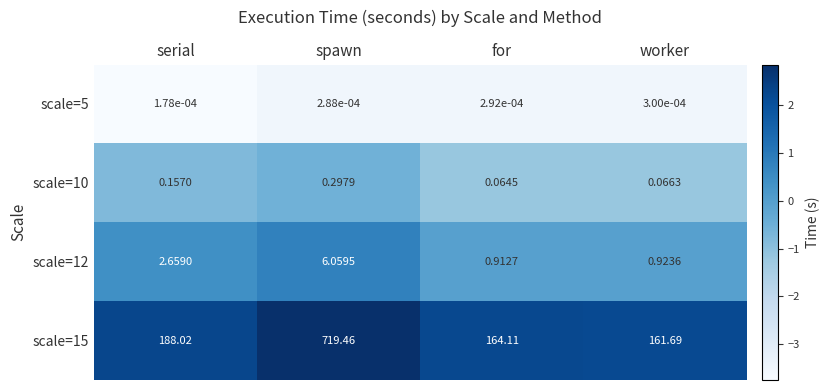

At which category is the sum across all series the highest?

spawn